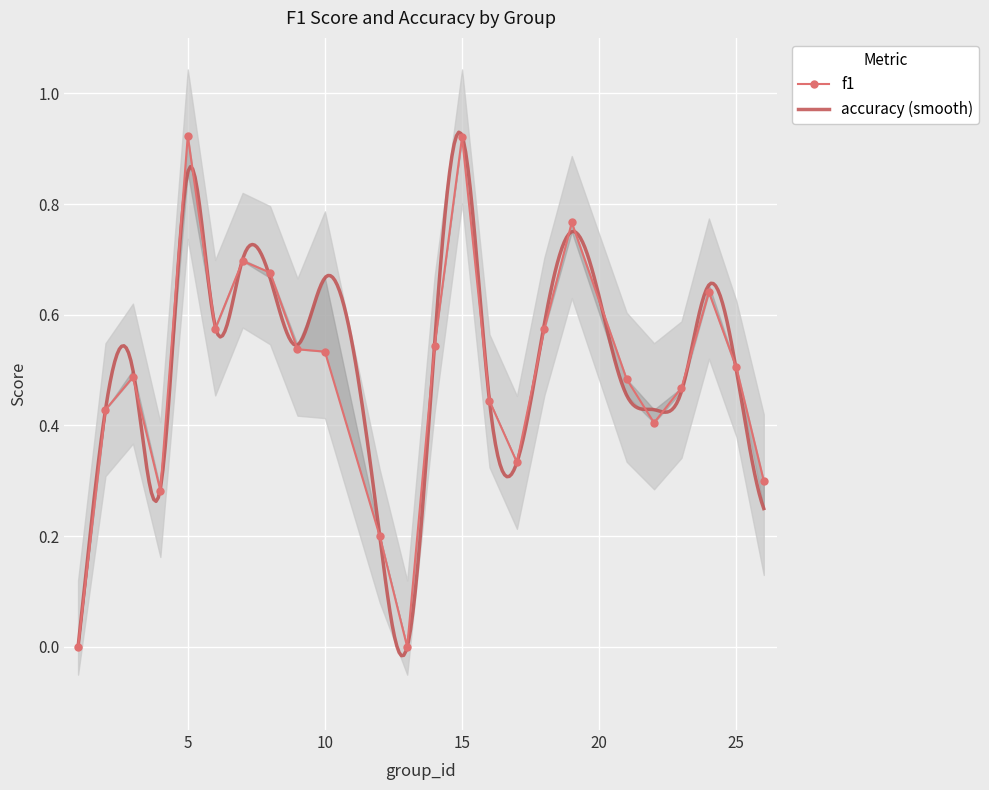

List the labels in order of value, smallest first.

1, 13, 12, 4, 26, 17, 22, 2, 16, 23, 21, 3, 25, 10, 9, 14, 18, 6, 24, 8, 7, 19, 15, 5